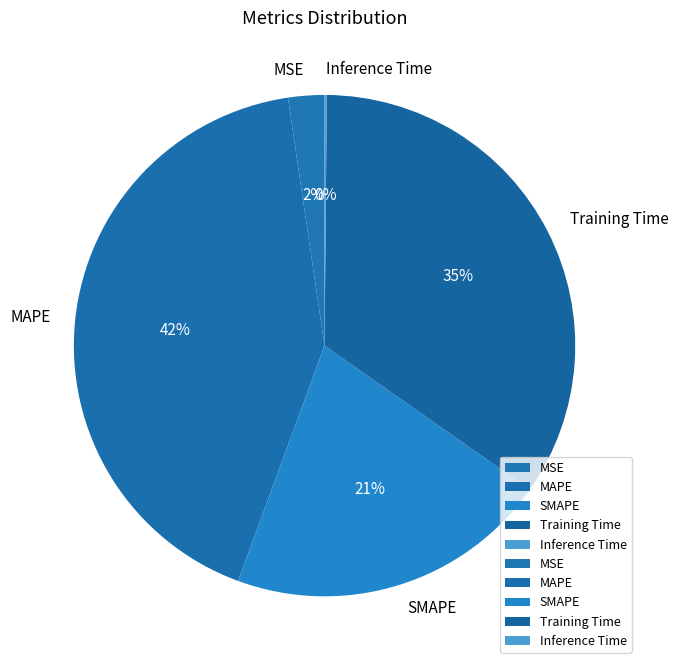

Is MSE the majority of the pie?

No